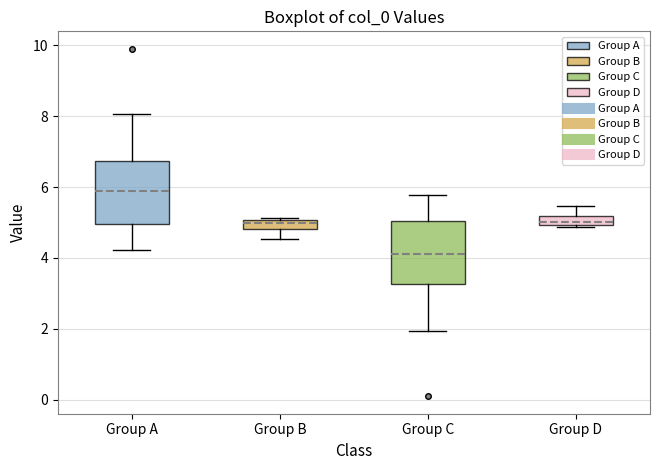

Where is the lower edge of the box for Group A on the y-axis? The values are not printed on the chart, so give them approximately, as read against the axis.

5.0